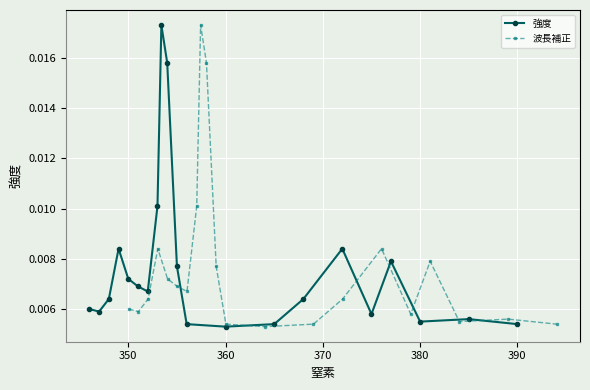

Count the 強度 values in the range 0 to 1.

21